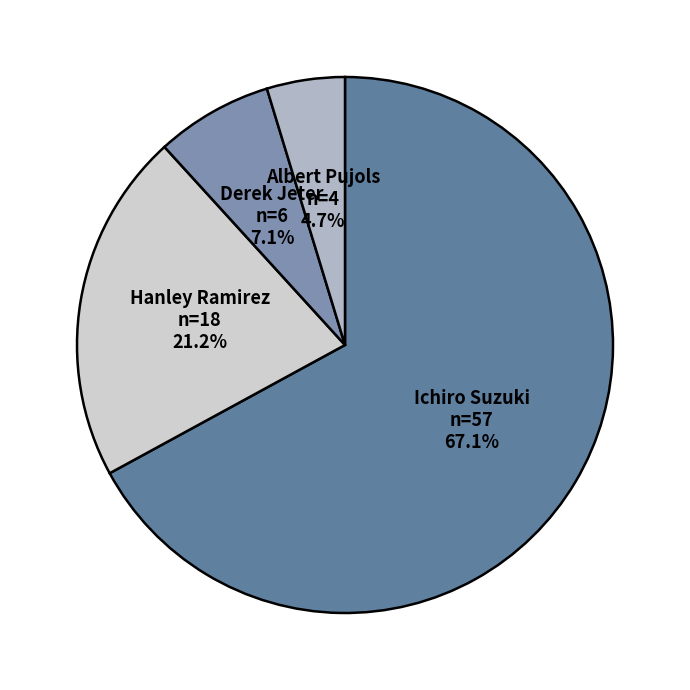

Which slice is the largest?

Ichiro Suzuki